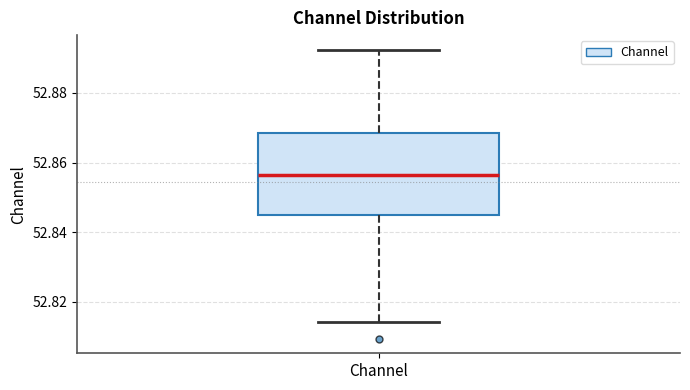

Transcribe this box plot: give where the median line is, the range the box spans, and where the two whiskers end, as read against the y-axis. The values are not printed on the chart, so give them approximately, as read against the axis.

median 52.856, box 52.844 to 52.868, whiskers 52.814 to 52.892